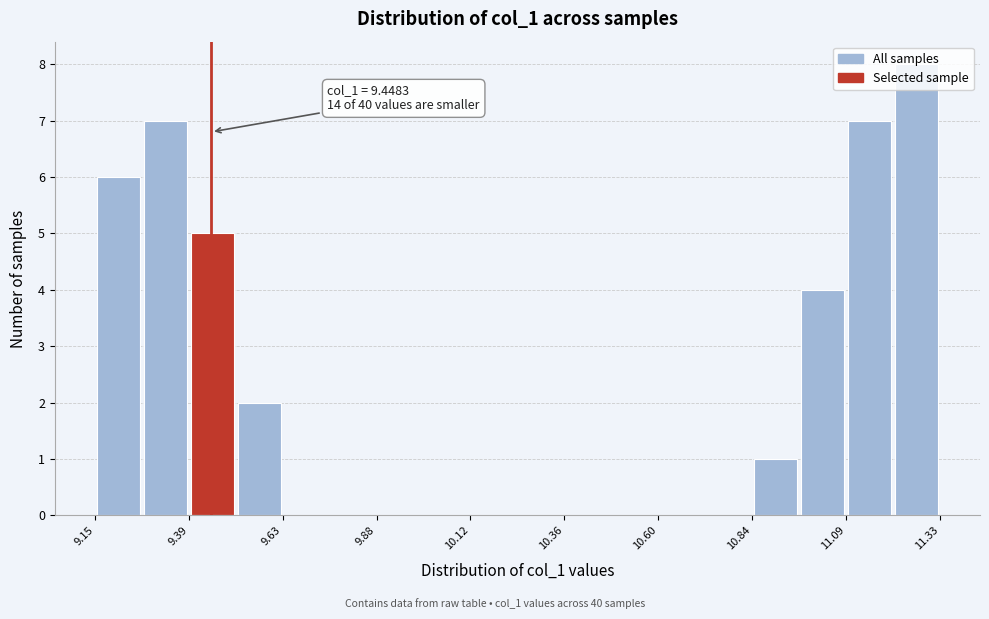

Around what value on the x-axis is the tallest bar? Give the approximate position of its centre, as read against the axis.

11.25